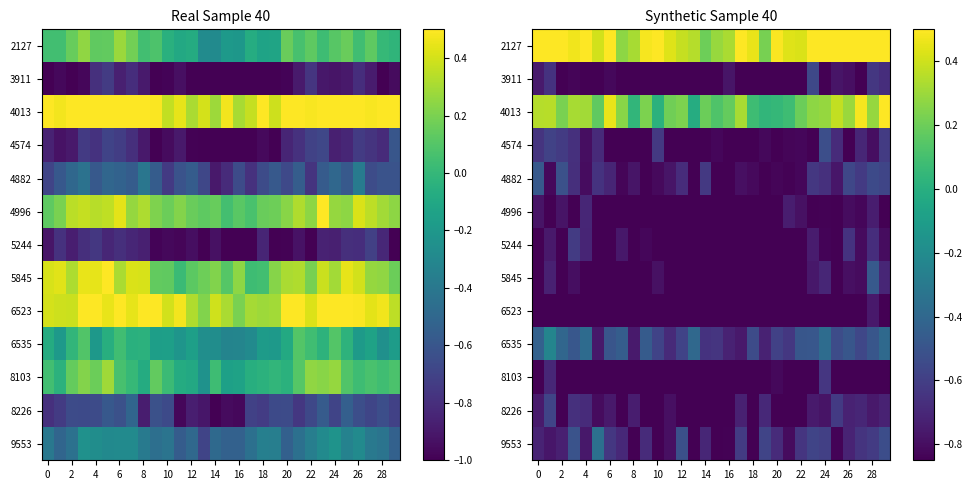

What is the maximum value shown in the chart?

0.5